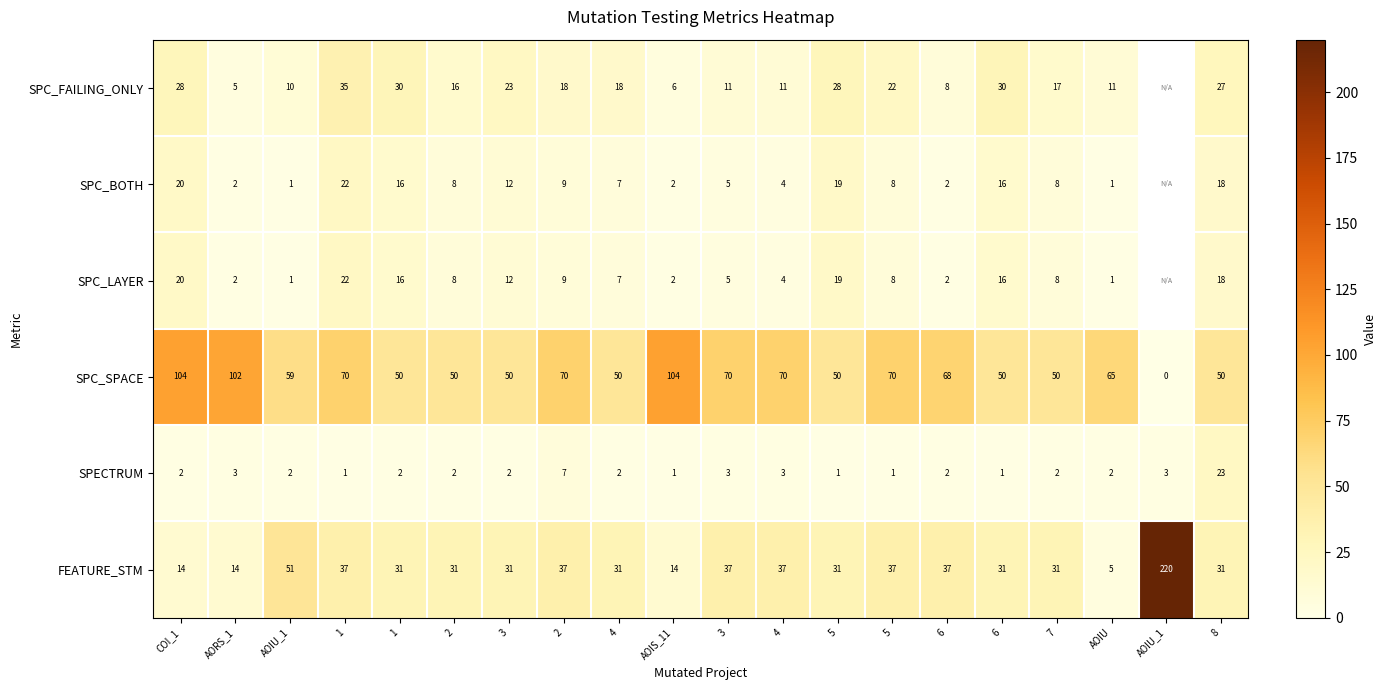

Between 1 and 2, which is larger?

1